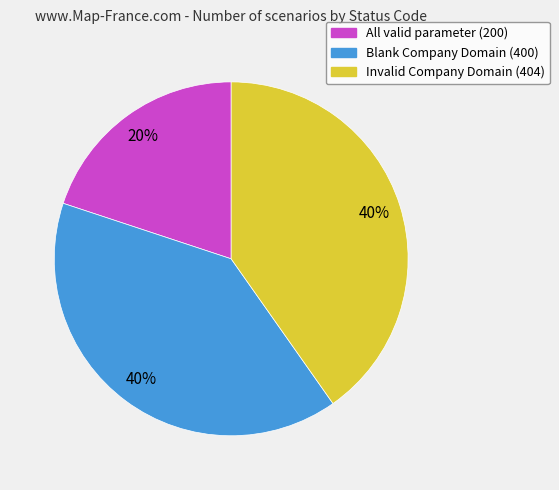

Is it true that All valid parameter is 20% of the pie?

True